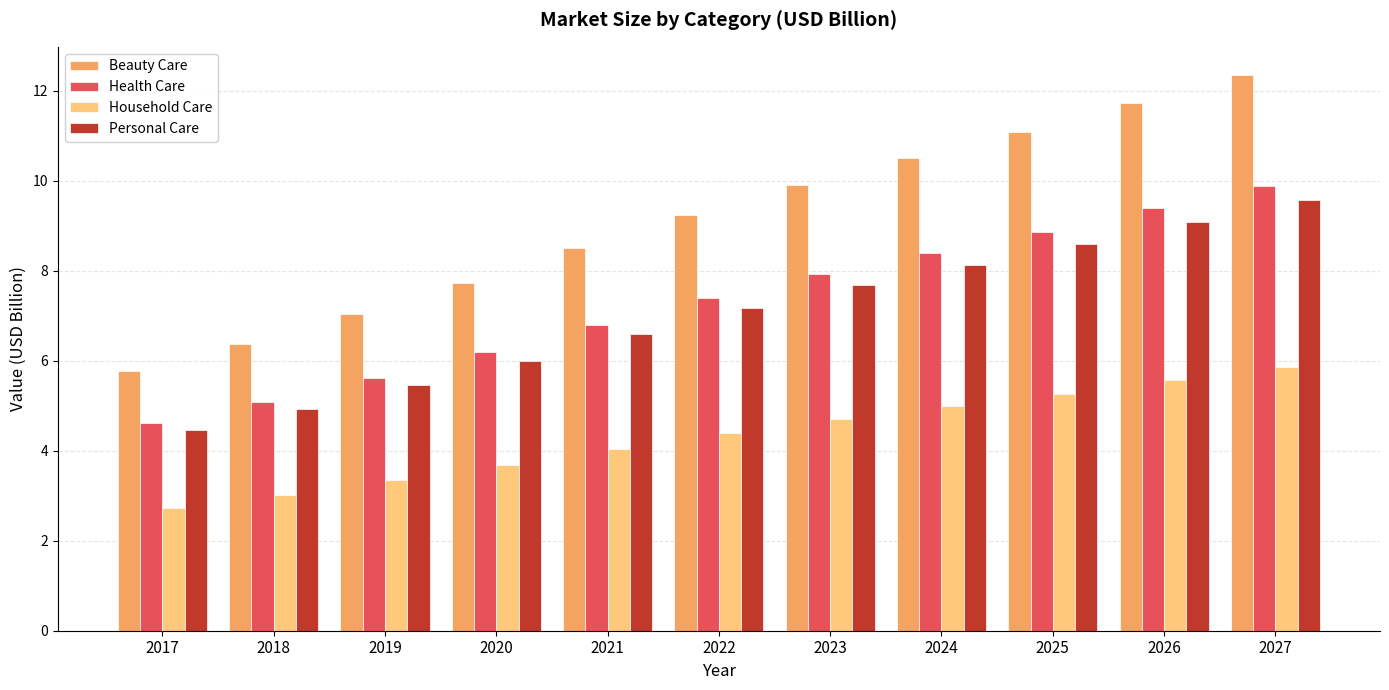

Reading left to right, transcribe all the data shown in this chart.

Beauty Care: 2017=5.8	2018=6.4	2019=7.0	2020=7.7	2021=8.5	2022=9.2	2023=9.9	2024=10.5	2025=11.1	2026=11.7	2027=12.4
Health Care: 2017=4.6	2018=5.1	2019=5.6	2020=6.2	2021=6.8	2022=7.4	2023=7.9	2024=8.4	2025=8.9	2026=9.4	2027=9.9
Household Care: 2017=2.7	2018=3.0	2019=3.3	2020=3.7	2021=4.0	2022=4.4	2023=4.7	2024=5.0	2025=5.3	2026=5.6	2027=5.9
Personal Care: 2017=4.5	2018=4.9	2019=5.5	2020=6.0	2021=6.6	2022=7.2	2023=7.7	2024=8.1	2025=8.6	2026=9.1	2027=9.6